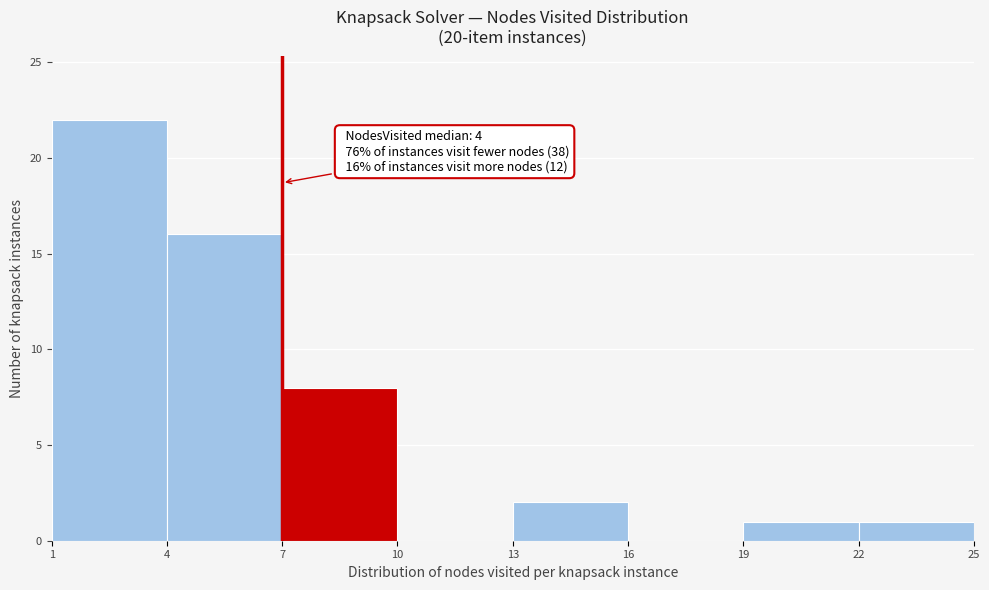

Which range on the x-axis has the tallest bar?

1 to 4